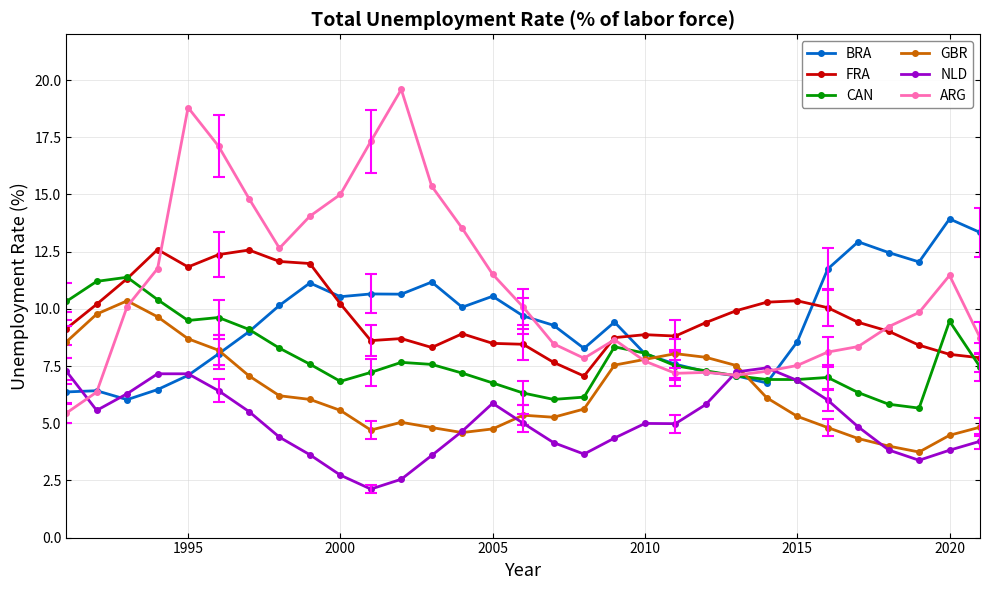

The value of FRA at 2000 is 4.3. True or false?

False